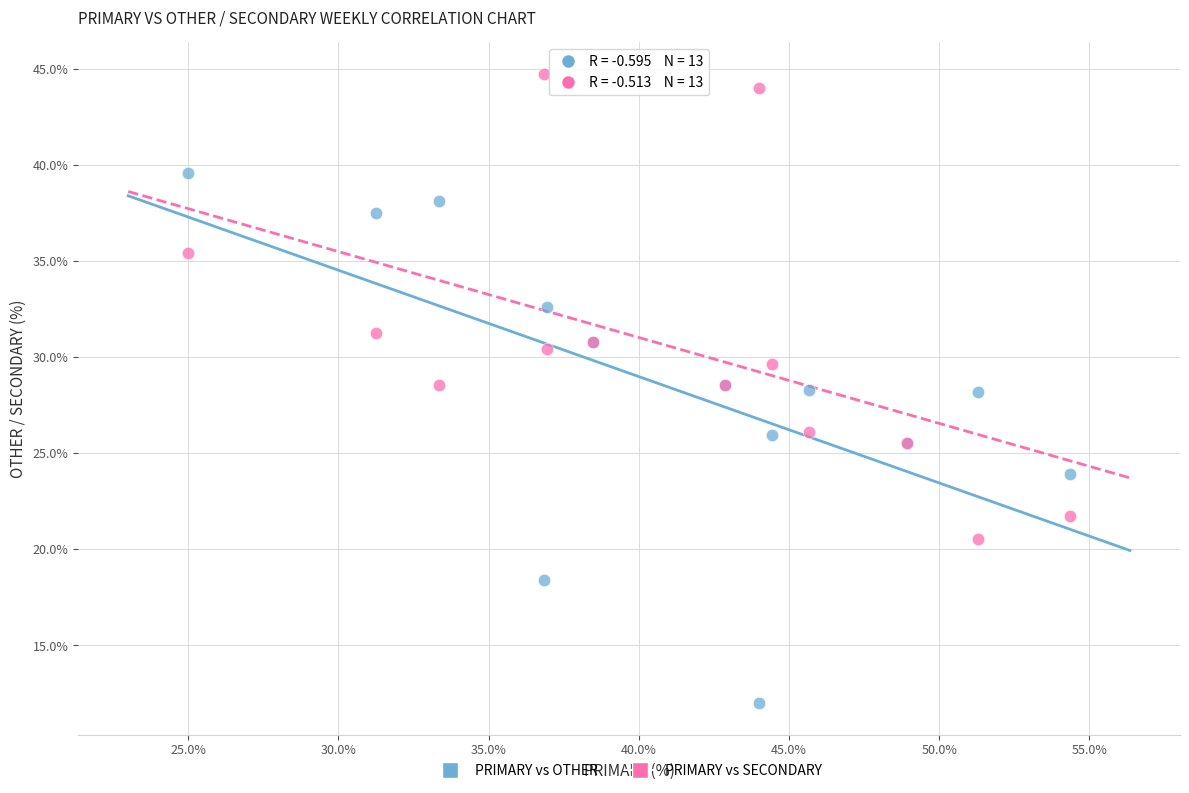

What is the X range (max minus min) for the scatter plot?

29.3